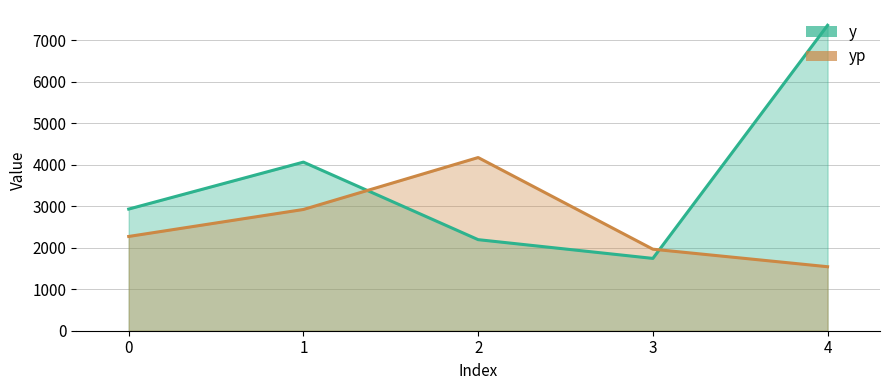

What is the total value across all series at 0?

5203.9